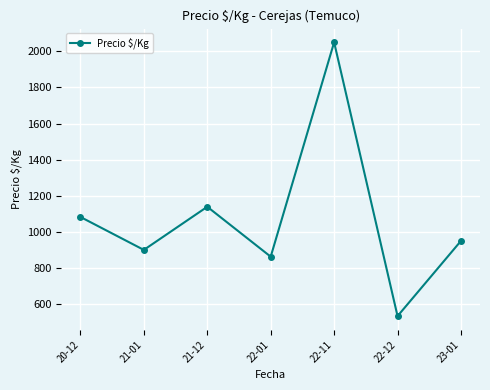

What is the change in value from 21-01 to 22-11?

+1150.0